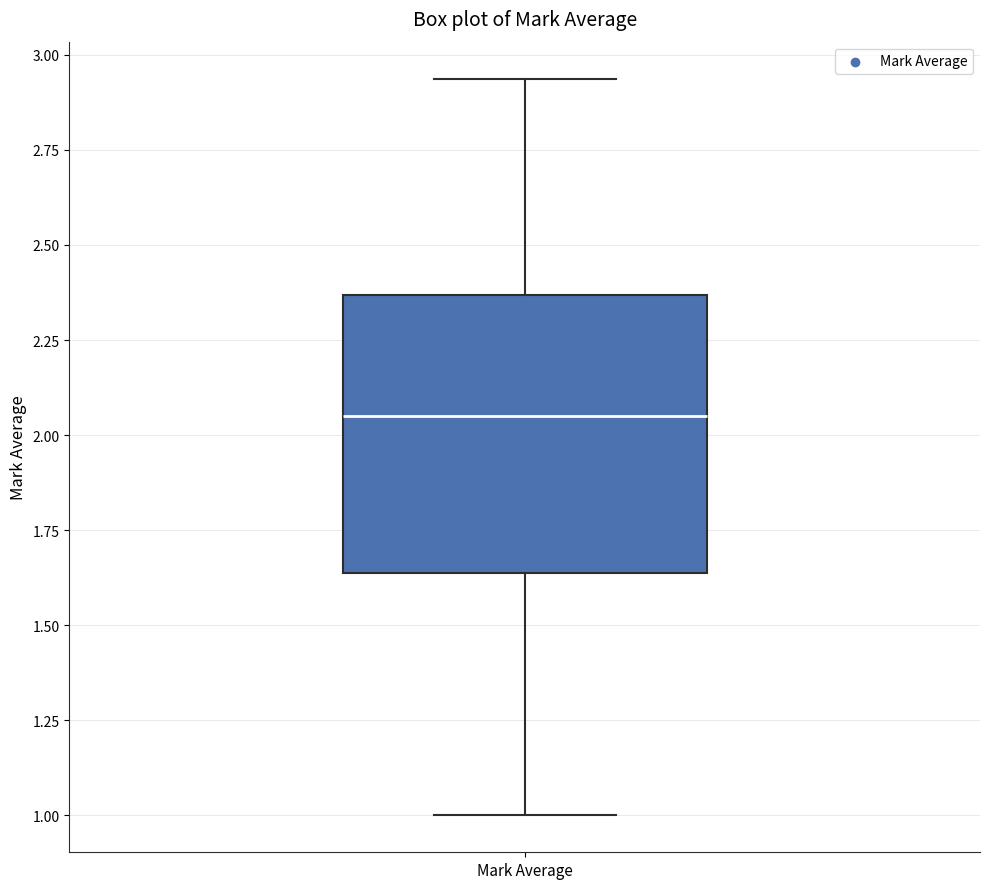

Where does the upper whisker of the box for Mark Average end on the y-axis? The values are not printed on the chart, so give them approximately, as read against the axis.

2.95